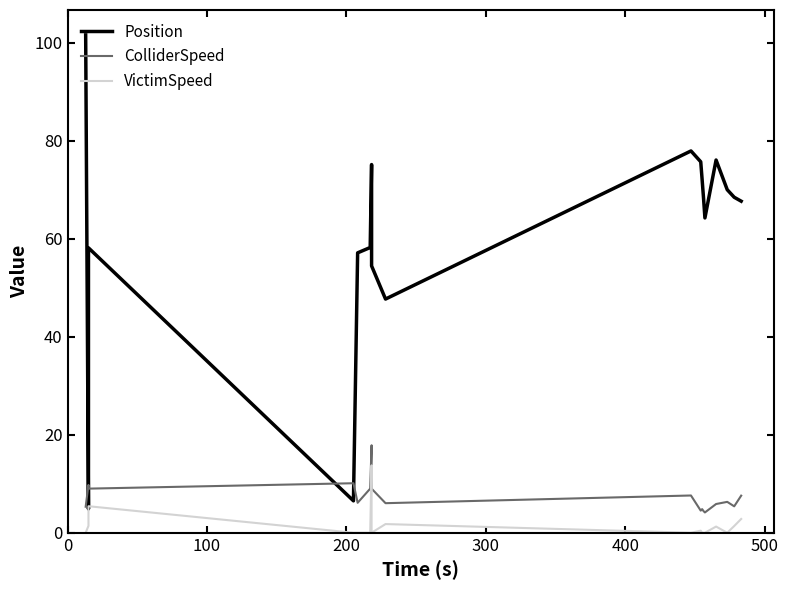

Rank the series at 12 from highest to lowest value.

Position, ColliderSpeed, VictimSpeed